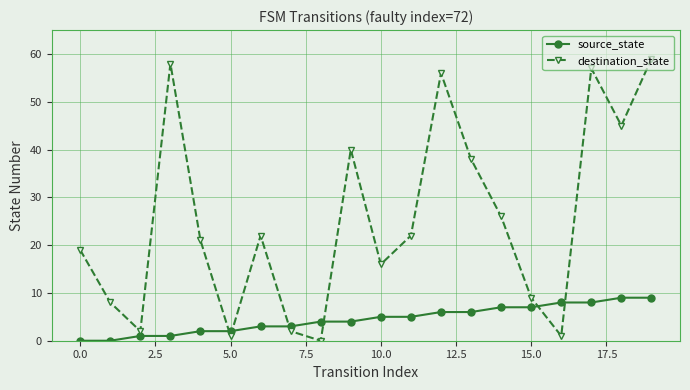

Which series has the largest range (max minus min)?

destination_state